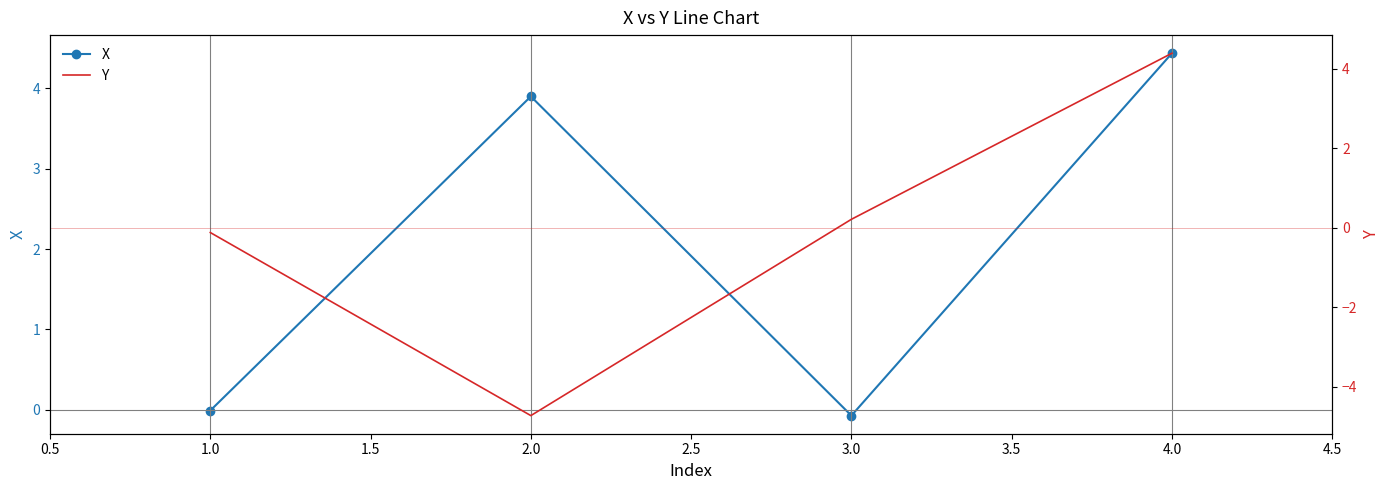

What is the average value of the Y series?

-0.1